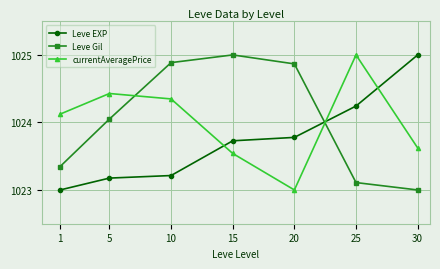

What is the difference between the currentAveragePrice values at 25 and 5?

0.6